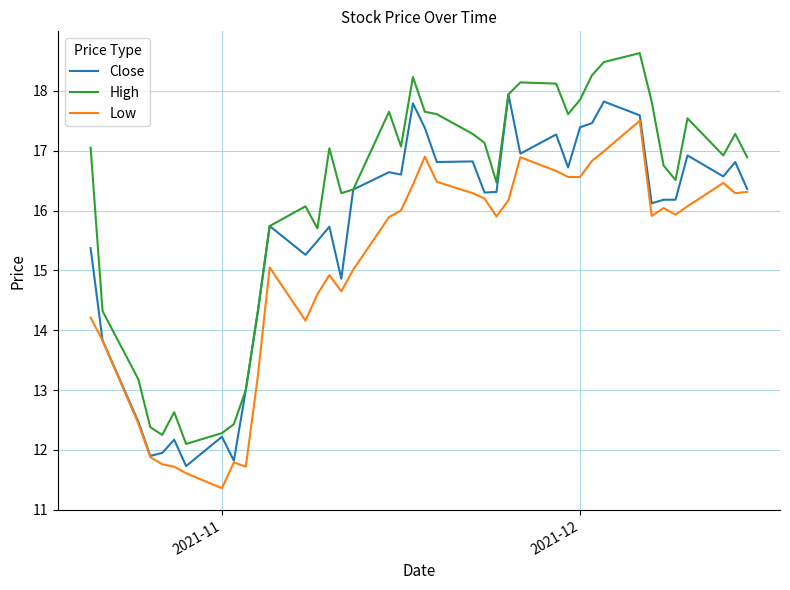

List the series in order of their peak value, lowest first.

Low, Close, High